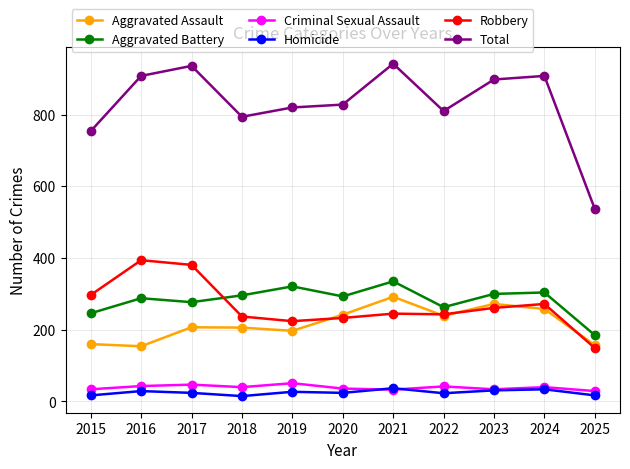

In Aggravated Battery, how many points are higher than both neighbors (excluding endpoints)?

4